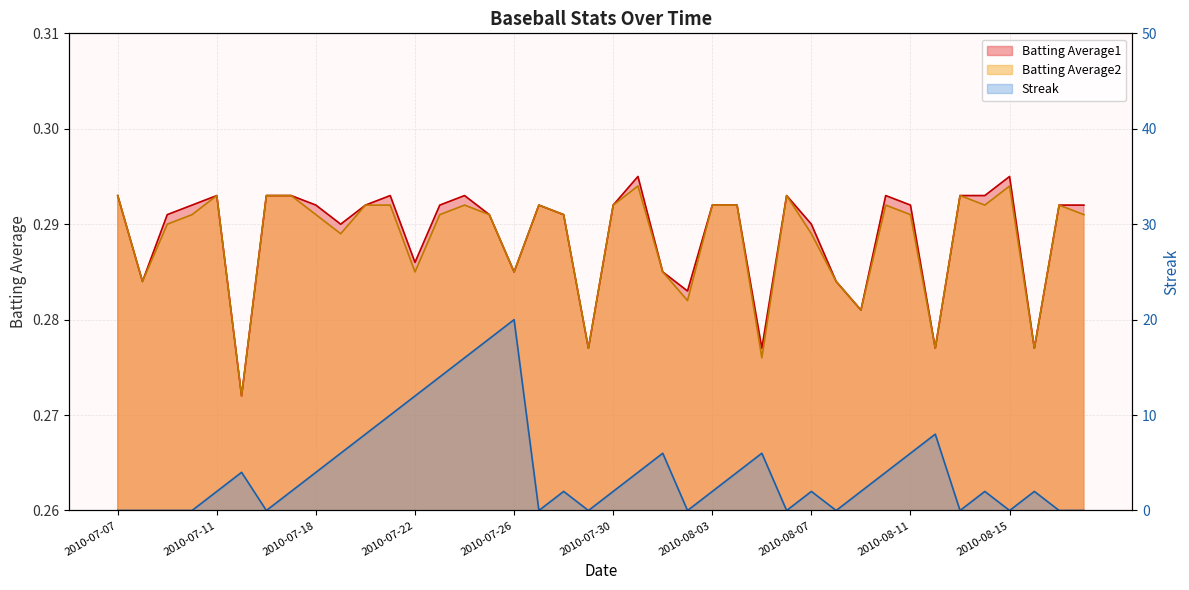

Which has a higher value, 2010-07-24 or 2010-08-13?

2010-07-24